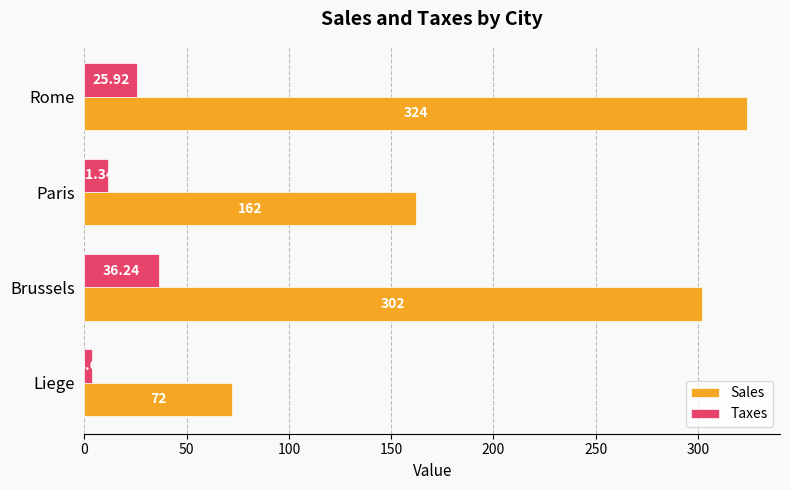

What are all the series names shown in the legend?

Sales, Taxes